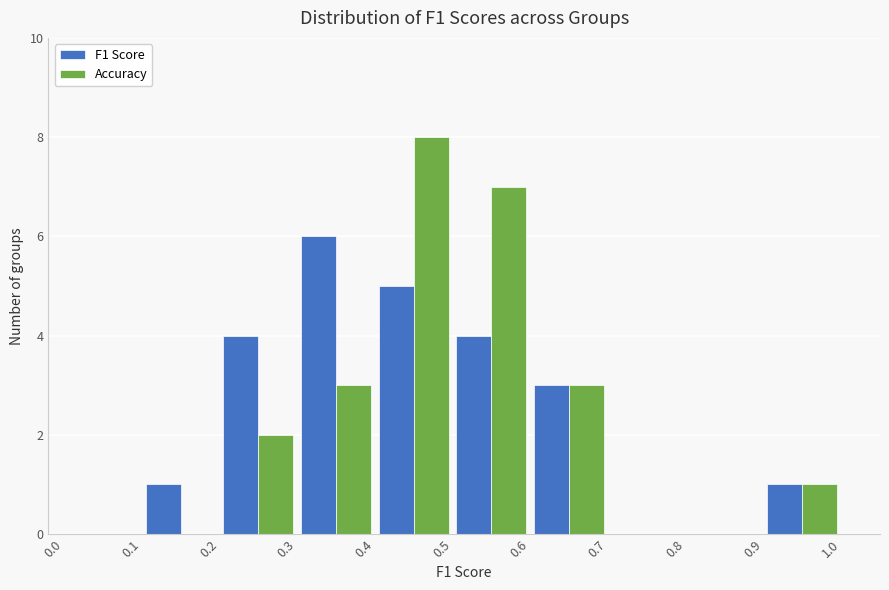

In the Accuracy series, which range on the x-axis has the tallest bar?

0.4 to 0.5